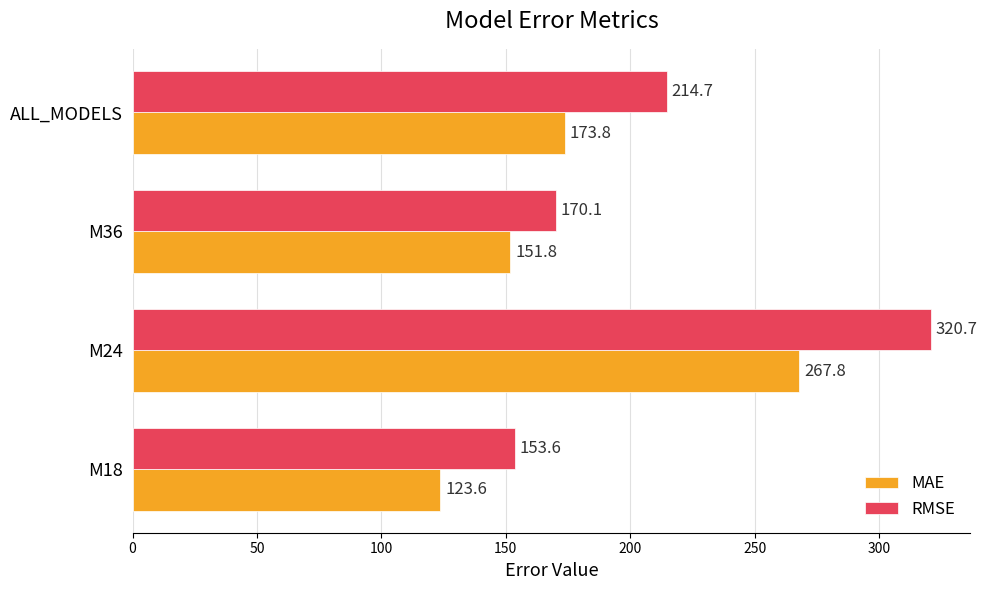

At which category is the sum across all series the highest?

M24